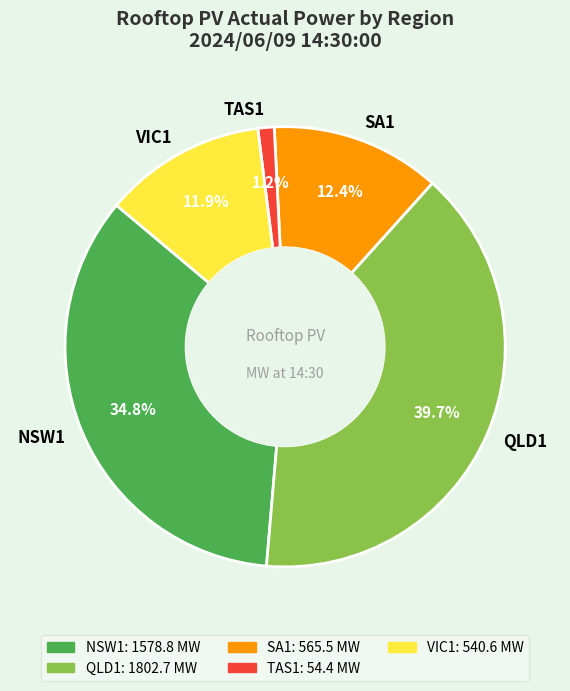

What is the total percentage of QLD1 and VIC1?

51.6%